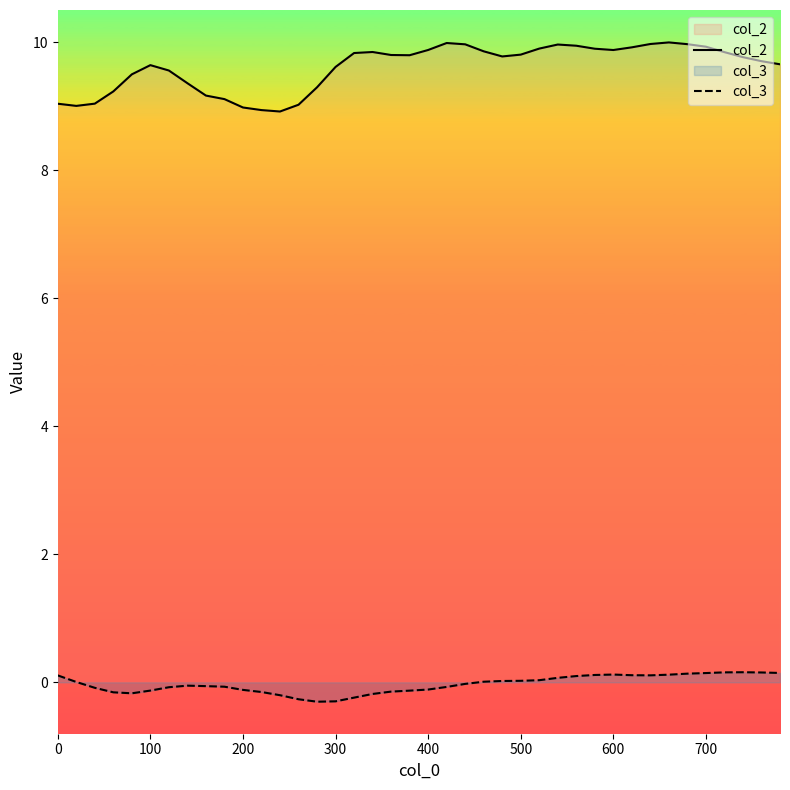

What is the difference between the maximum and minimum values in the col_2 series?

1.1